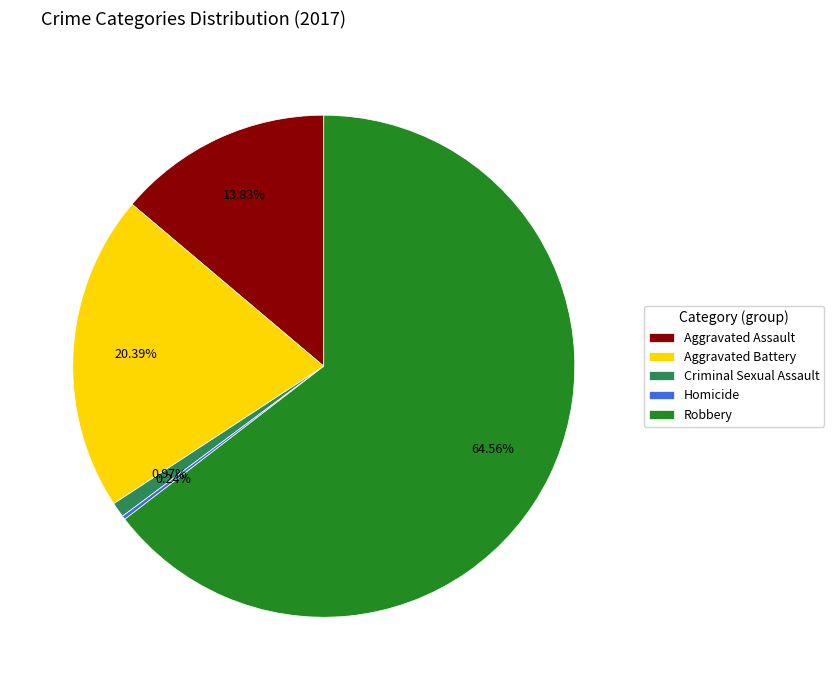

What percentage do Aggravated Assault and Criminal Sexual Assault together represent?

14.8%